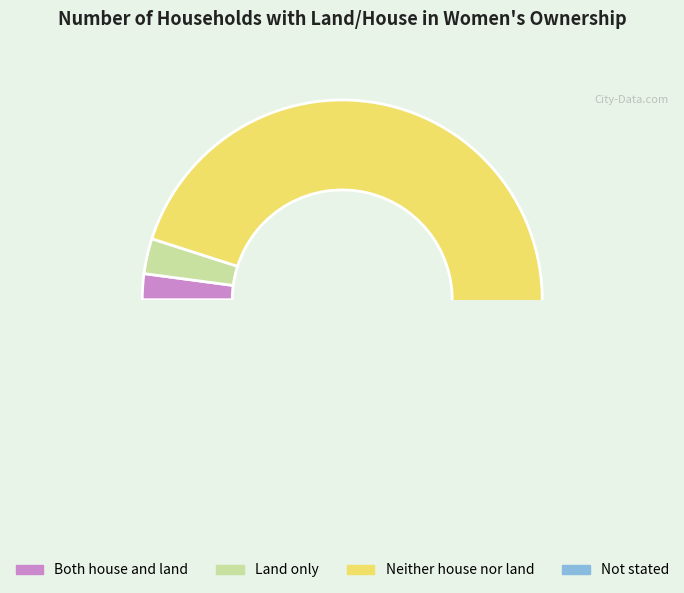

Which category has the biggest portion of the pie?

Neither house nor land